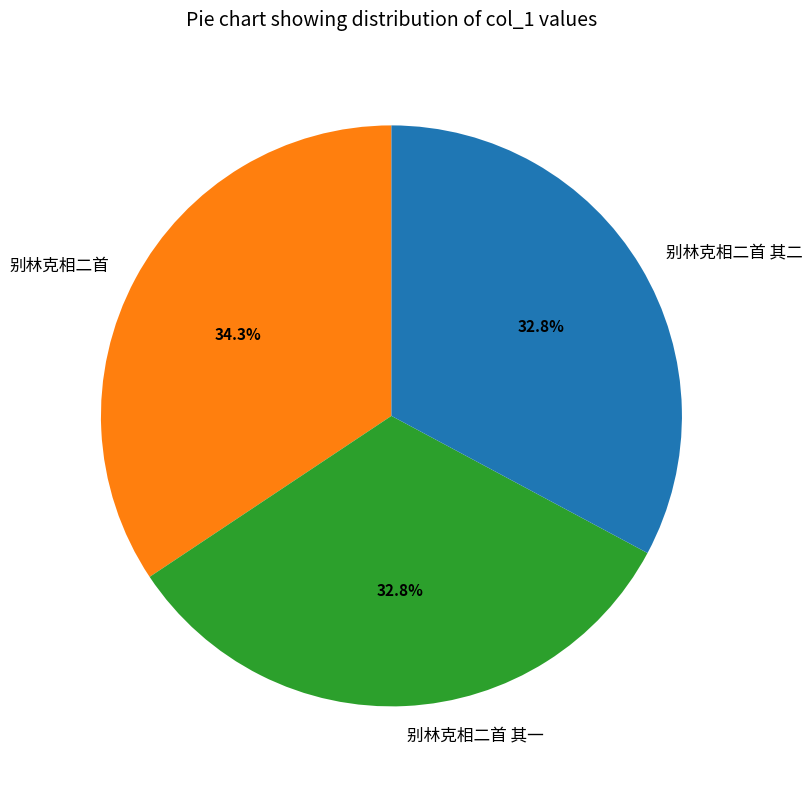

To the nearest percent, what is the combined percentage of 别林克相二首 其一 and 别林克相二首 其二?

66%